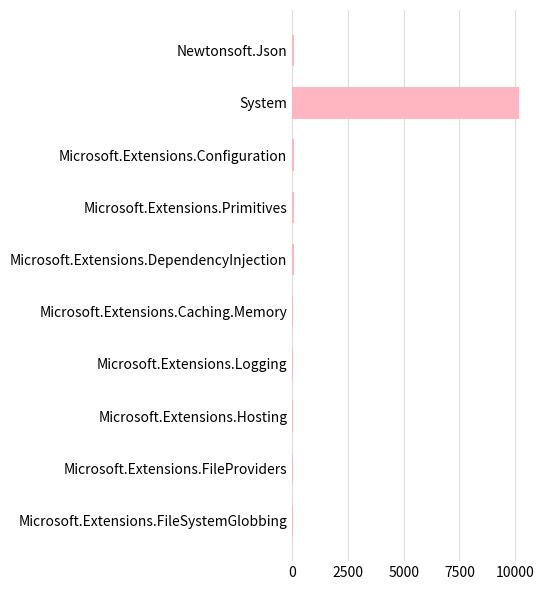

How many distinct data groups are displayed?

1